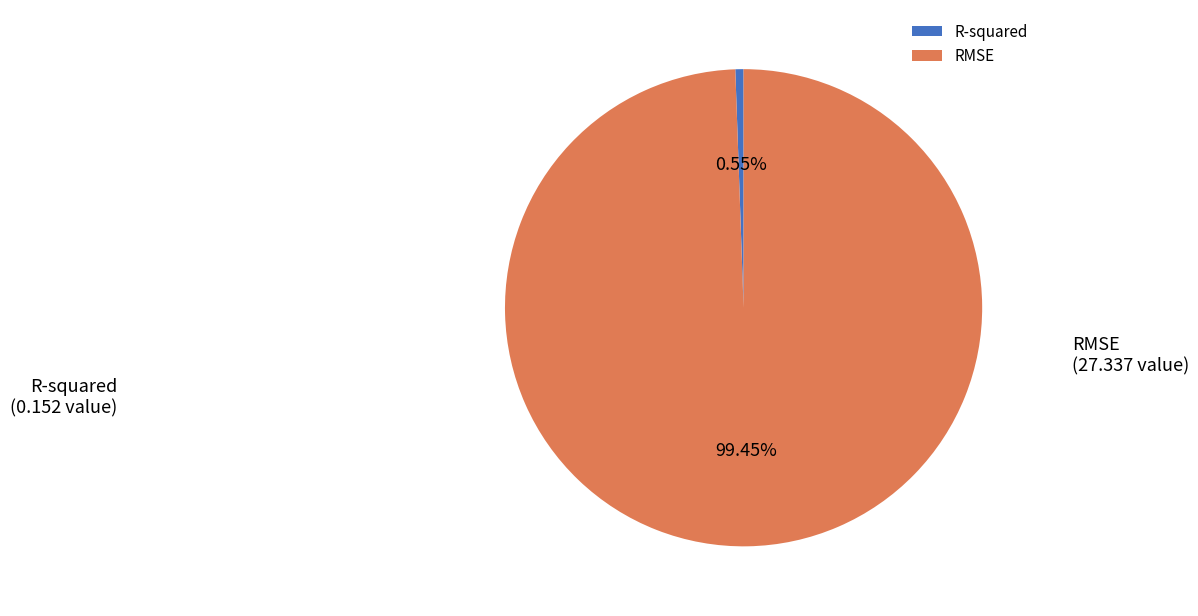

True or false: RMSE accounts for 99% of the total.

True